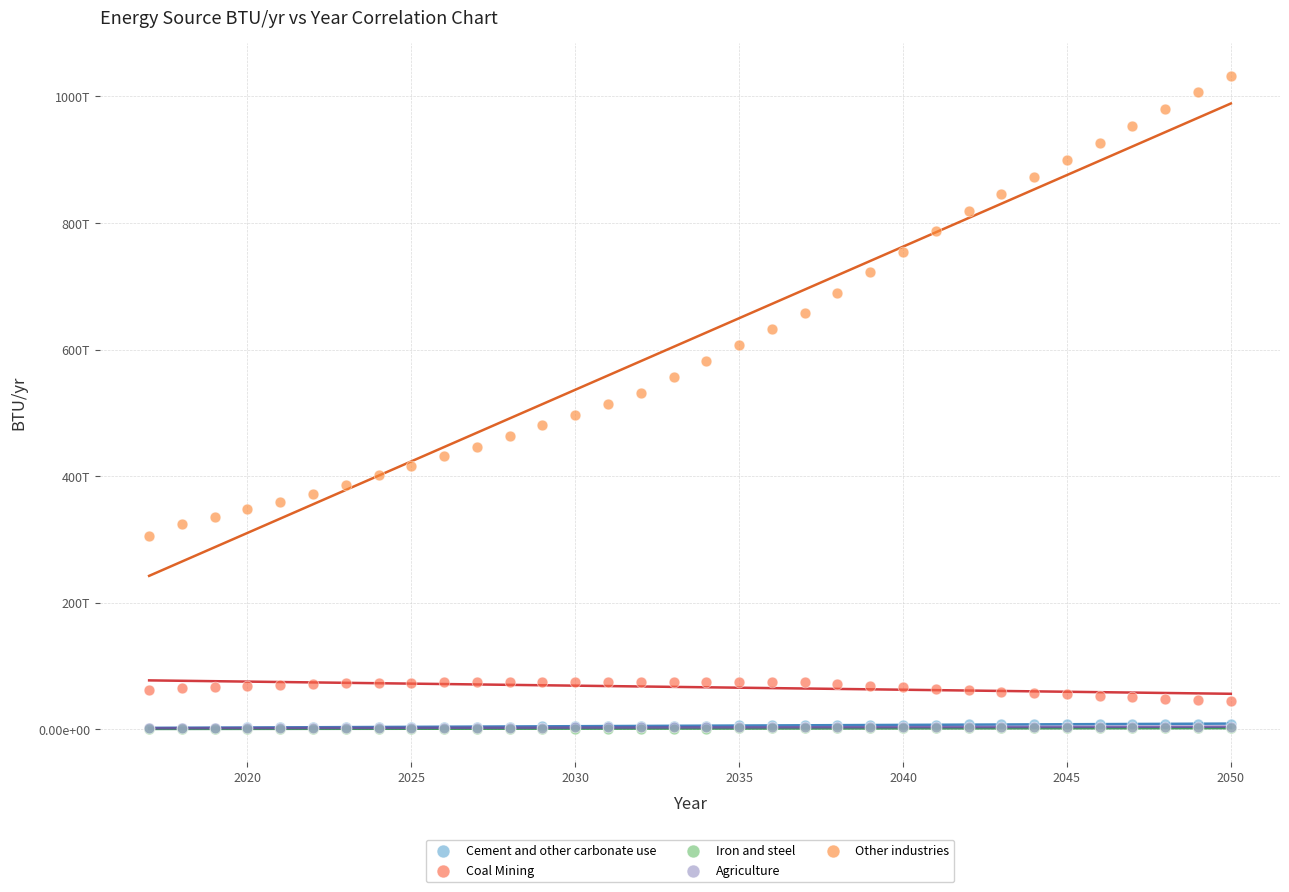

Which series reaches the maximum Y coordinate?

Other industries